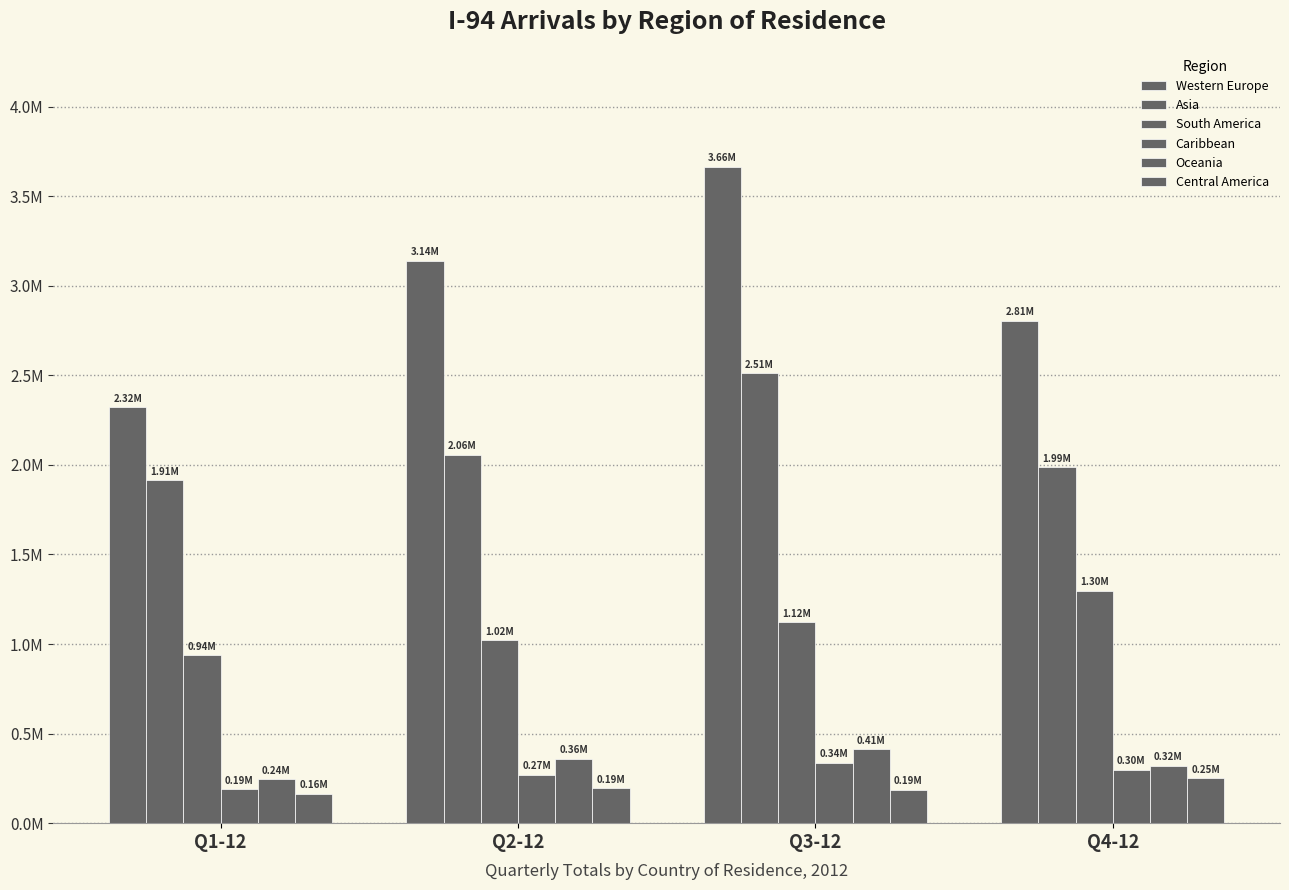

Reading right to left, extract all data points from this chart.

Western Europe: 2805702	3664853	3138023	2321683
Asia: 1986382	2510970	2056209	1914795
South America: 1298436	1122415	1020971	937707
Caribbean: 299559	336678	271403	189464
Oceania: 321324	411726	358604	244597
Central America: 250428	186402	194948	163833